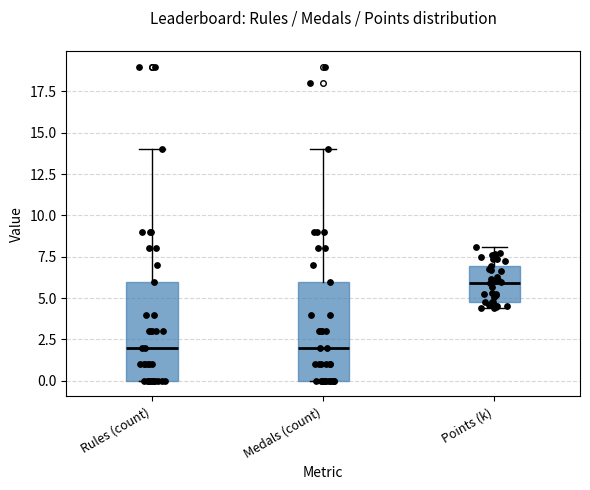

Where is the lower edge of the box for Points (k) on the y-axis? The values are not printed on the chart, so give them approximately, as read against the axis.

4.5